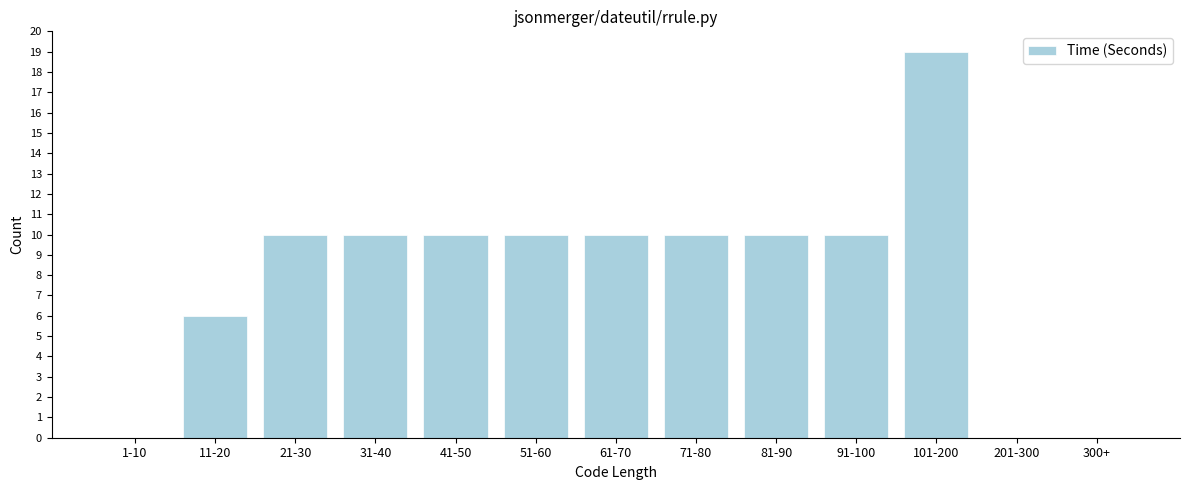

Reading right to left, transcribe all the data shown in this chart.

300+=0	201-300=0	101-200=19	91-100=10	81-90=10	71-80=10	61-70=10	51-60=10	41-50=10	31-40=10	21-30=10	11-20=6	1-10=0